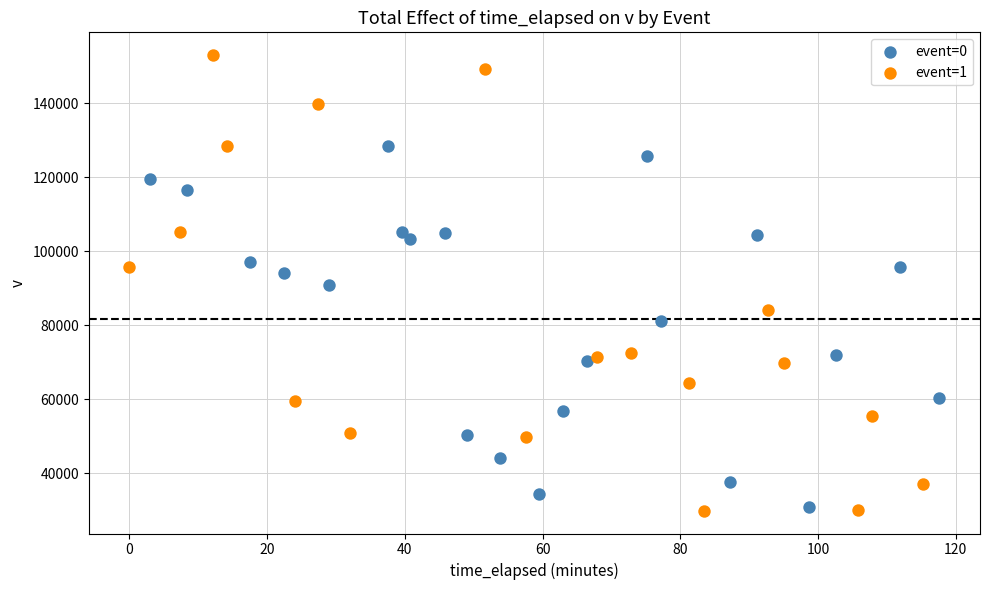

Which series contains the highest Y value?

event=1